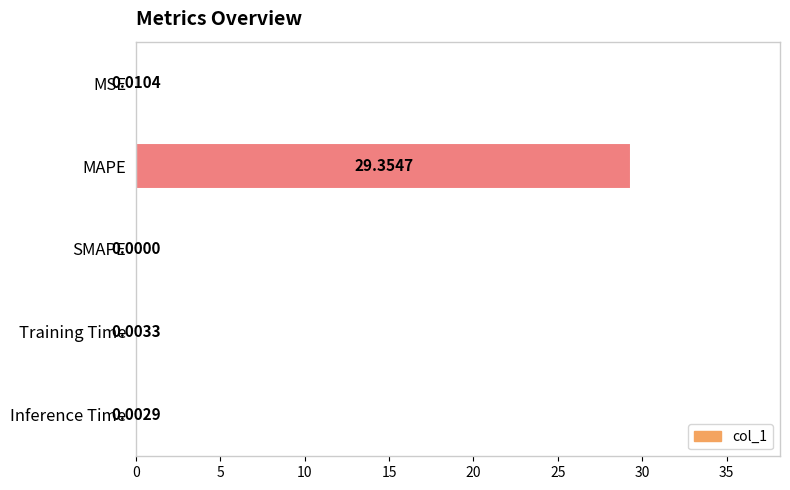

Where is the data nearest to the value 14?

MSE